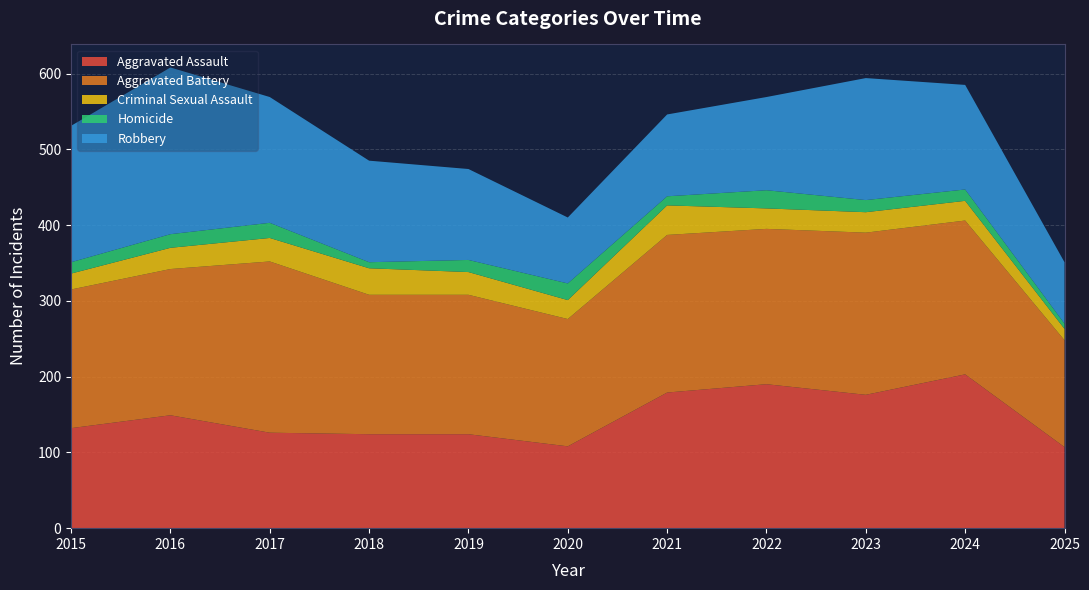

Reading right to left, what are all the values shown in this chart?

Aggravated Assault: 107	203	176	190	179	108	124	124	126	149	132
Aggravated Battery: 141	203	214	205	208	168	184	184	226	193	183
Criminal Sexual Assault: 15	26	27	27	39	25	30	35	31	28	21
Homicide: 7	15	16	24	12	22	16	8	20	18	15
Robbery: 81	138	161	123	108	87	120	134	166	220	180